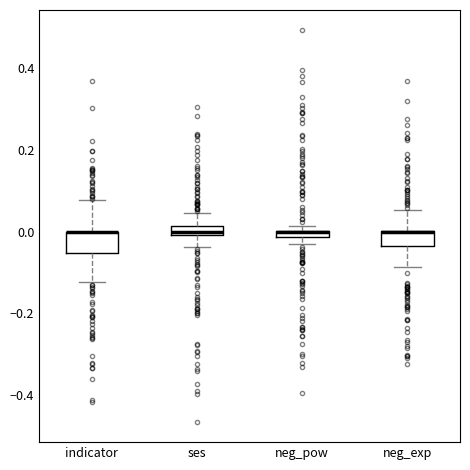

Where is the lower edge of the box for indicator on the y-axis? The values are not printed on the chart, so give them approximately, as read against the axis.

-0.06